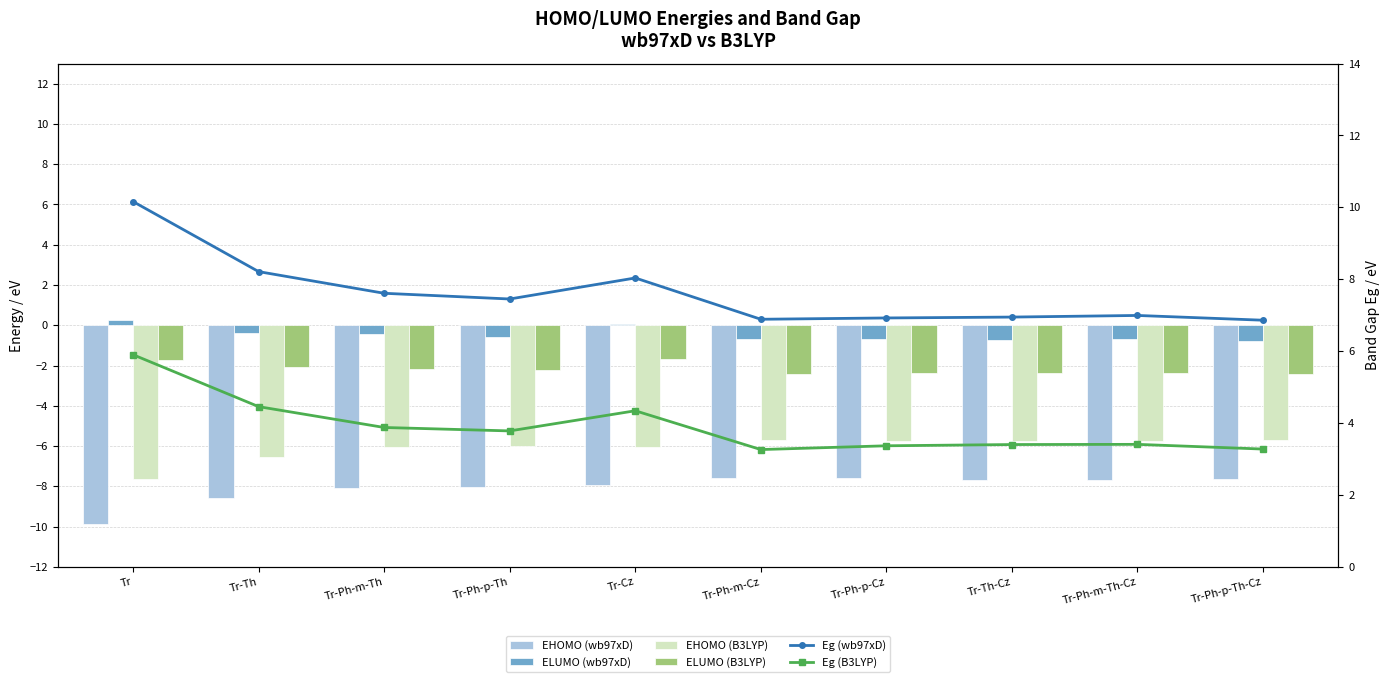

The value of ELUMO (B3LYP) at Tr-Ph-p-Cz is -2.4. True or false?

True